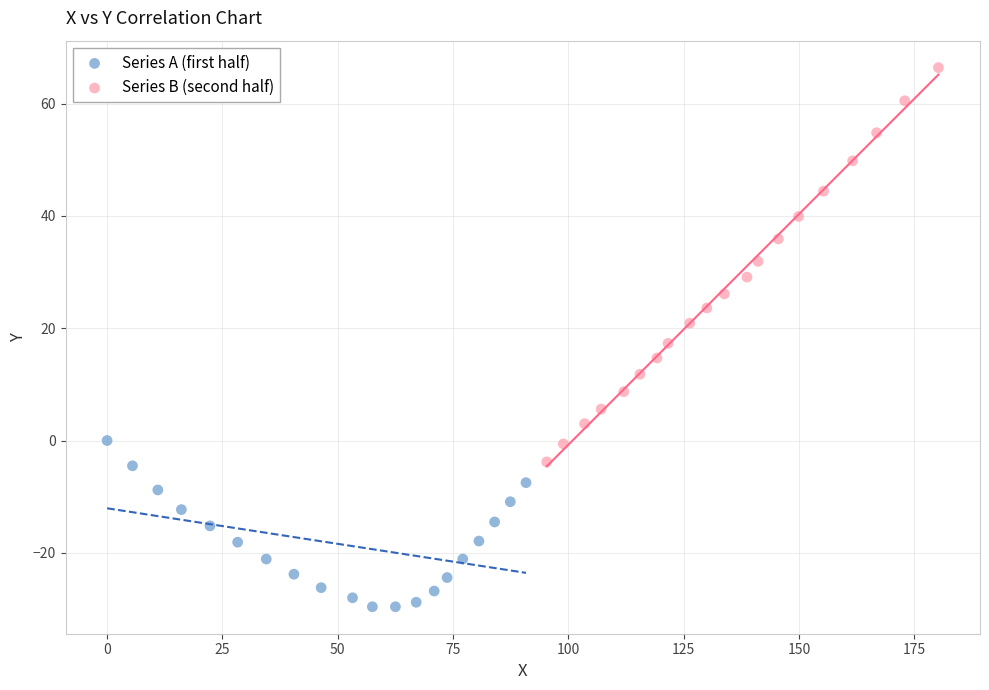

Which series reaches the minimum Y coordinate?

Series A (first half)